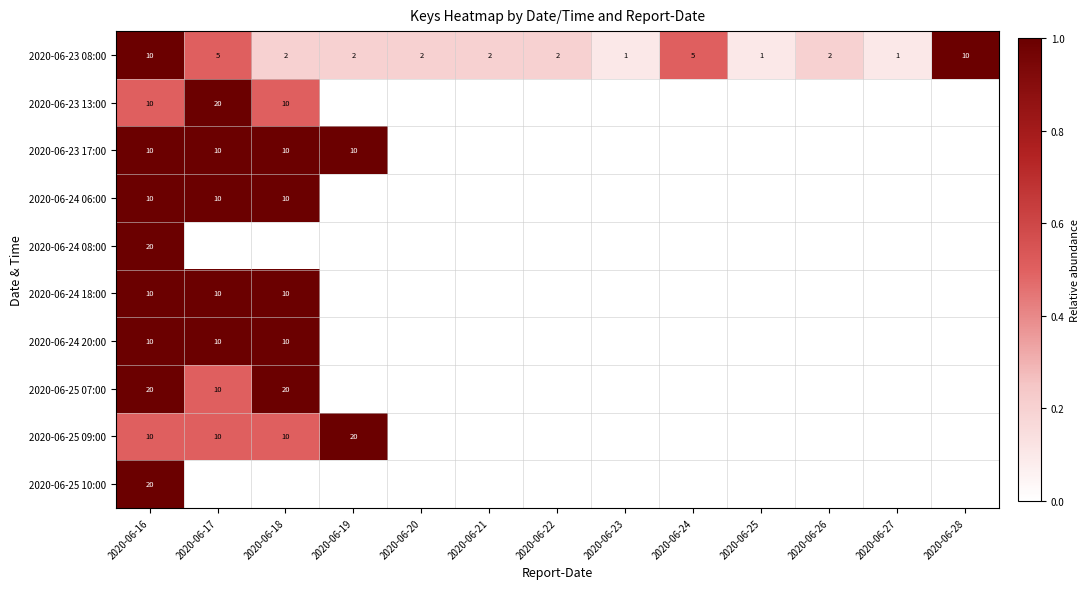

Is it true that 2020-06-24 20:00 equals 10 at 2020-06-16?

True